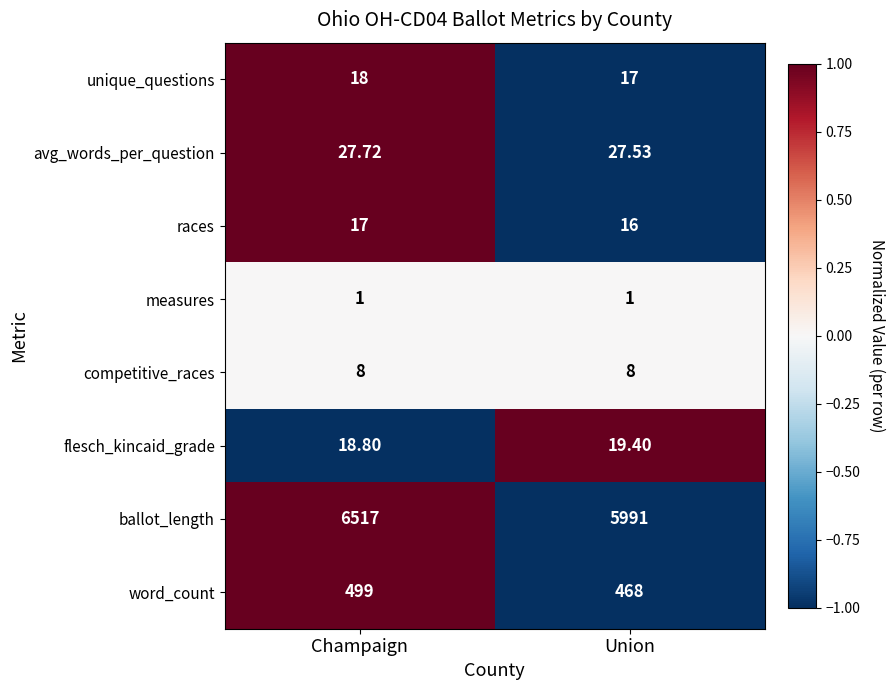

Rank the series by their maximum value, from lowest to highest.

measures, competitive_races, races, unique_questions, flesch_kincaid_grade, avg_words_per_question, word_count, ballot_length